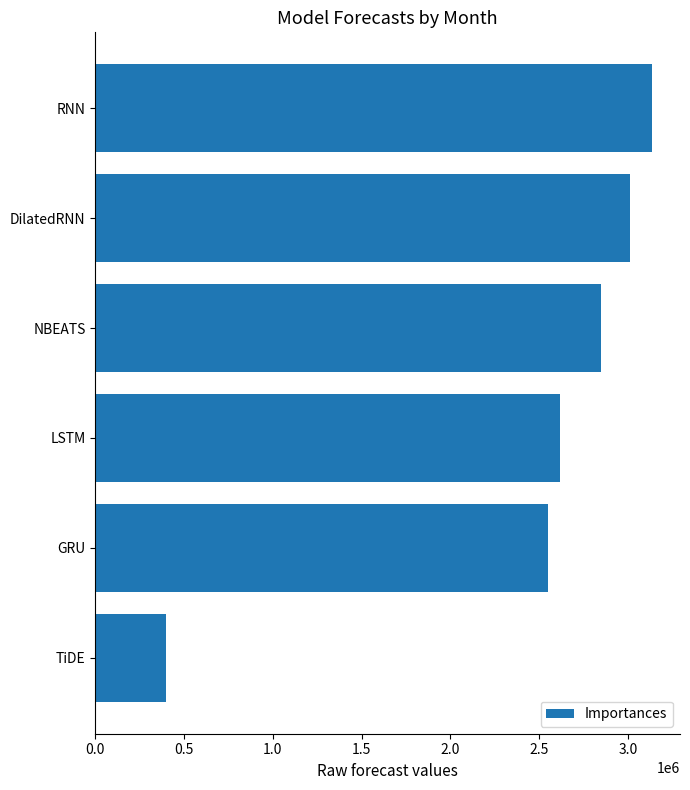

The chart shows a value of 2850265.0 at NBEATS. True or false?

True